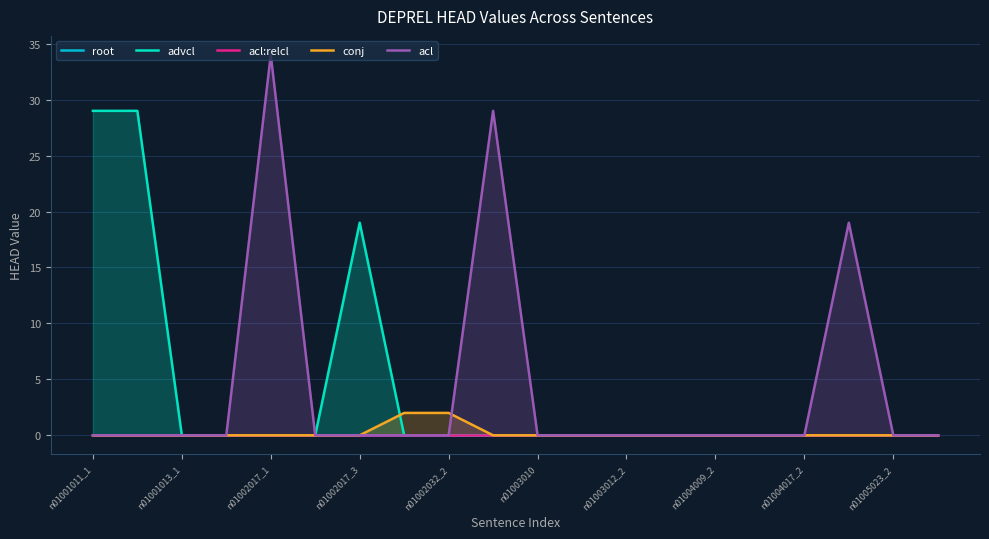

The value of conj at n01004017_2 is 0. True or false?

True